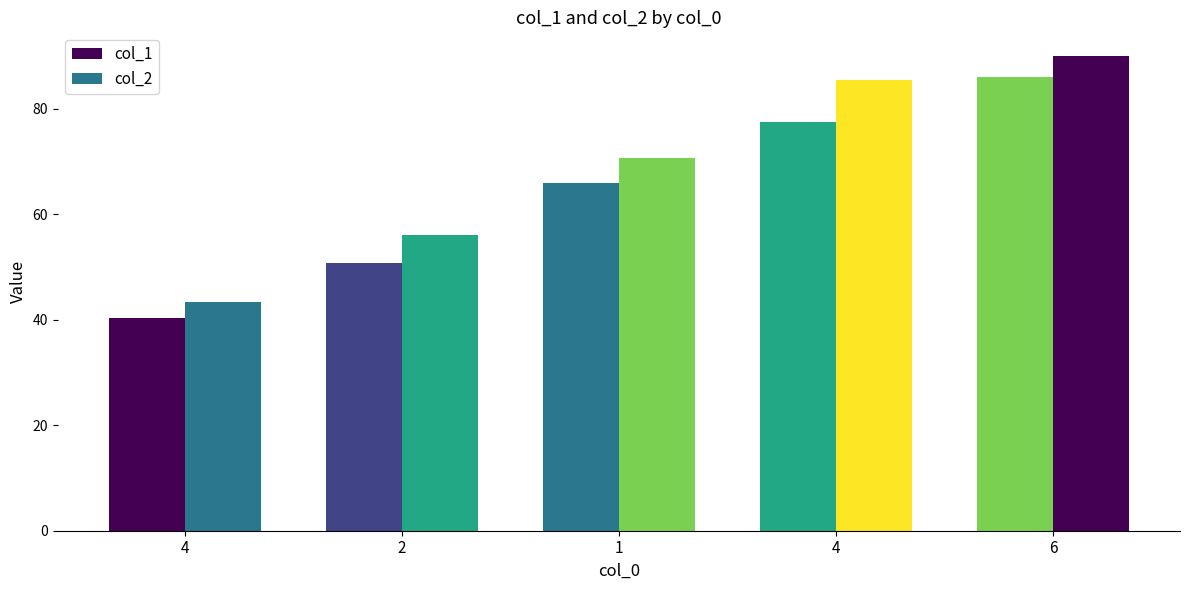

How many data points does each series have?

5